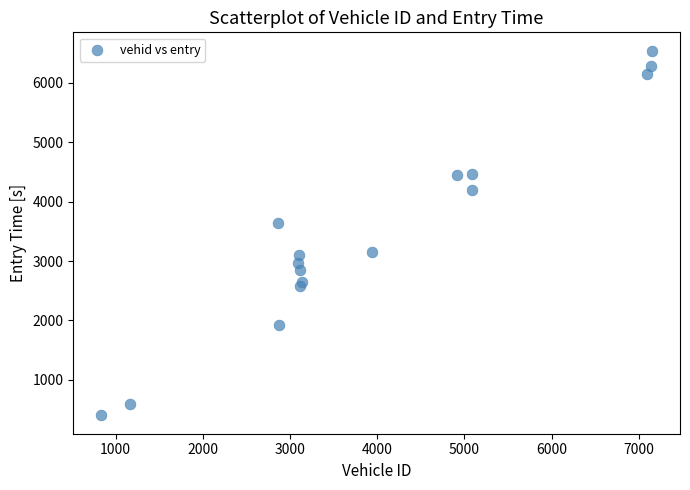

What is the range of X values (max minus min)?

6324.0